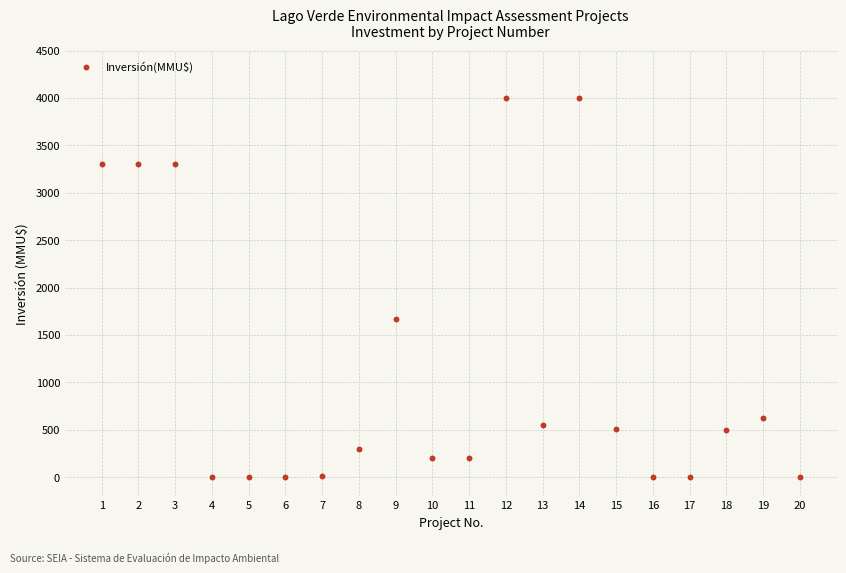

What Y value in the scatter plot is closest to 2000?

1667